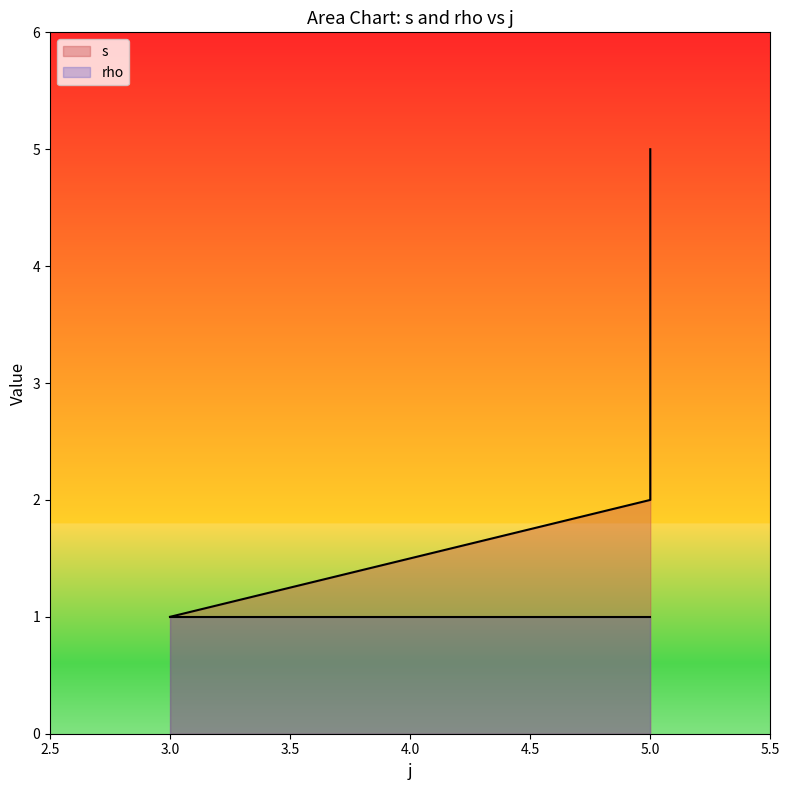

Reading left to right, list all the values displayed in this chart.

3=1	5=2	5=3	5=4	5=5